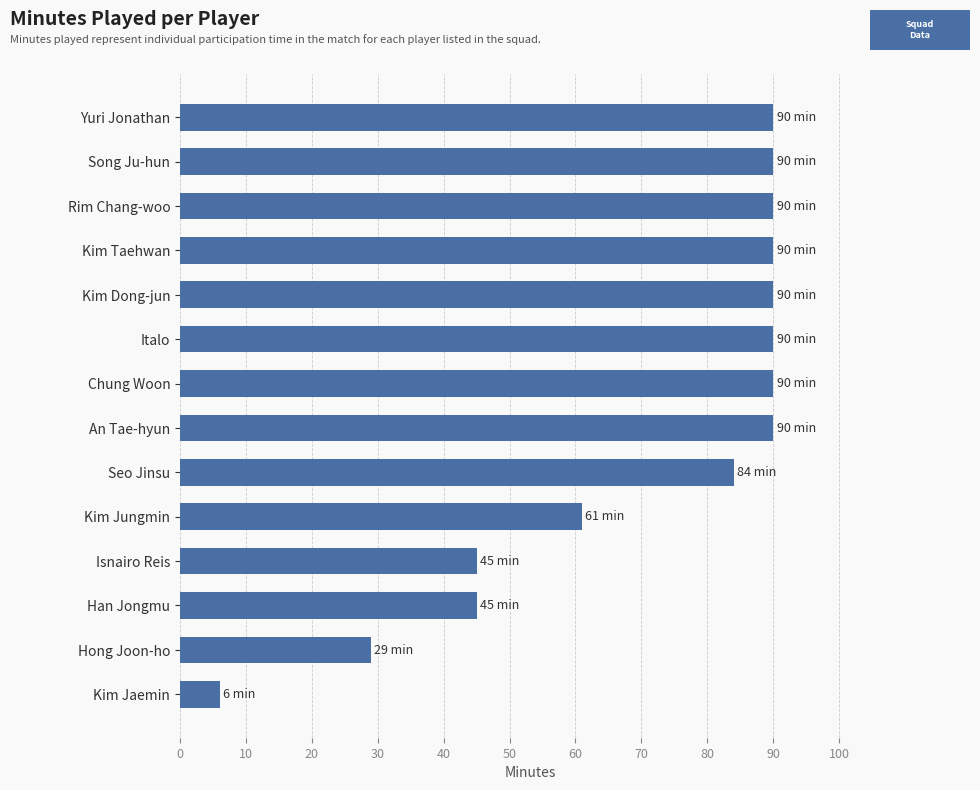

Reading top to bottom, what are all the values shown in this chart?

Yuri Jonathan=90	Song Ju-hun=90	Rim Chang-woo=90	Kim Taehwan=90	Kim Dong-jun=90	Italo=90	Chung Woon=90	An Tae-hyun=90	Seo Jinsu=84	Kim Jungmin=61	Isnairo Reis=45	Han Jongmu=45	Hong Joon-ho=29	Kim Jaemin=6